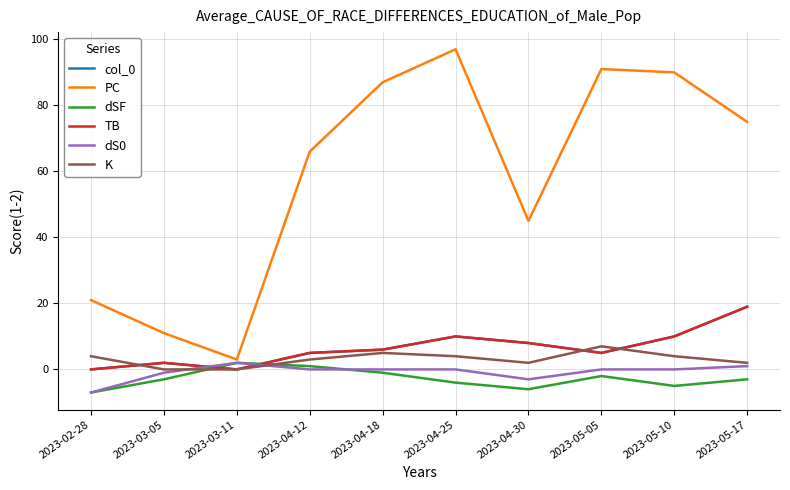

Between 2023-03-05 and 2023-05-10, which series saw the biggest shift?

PC